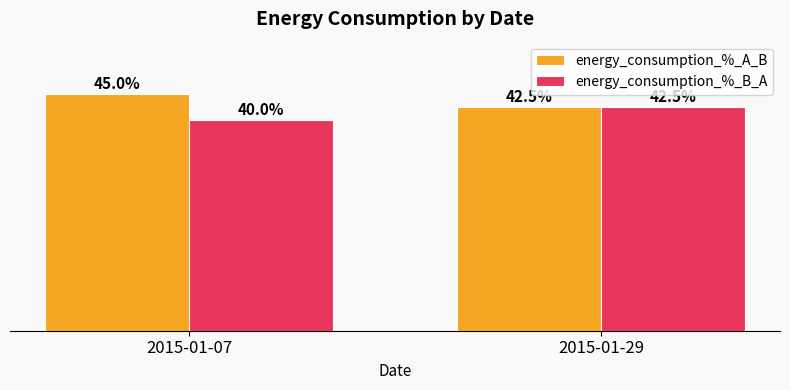

Is the value of energy_consumption_%_B_A at 2015-01-07 greater than the value of energy_consumption_%_A_B at 2015-01-29?

No